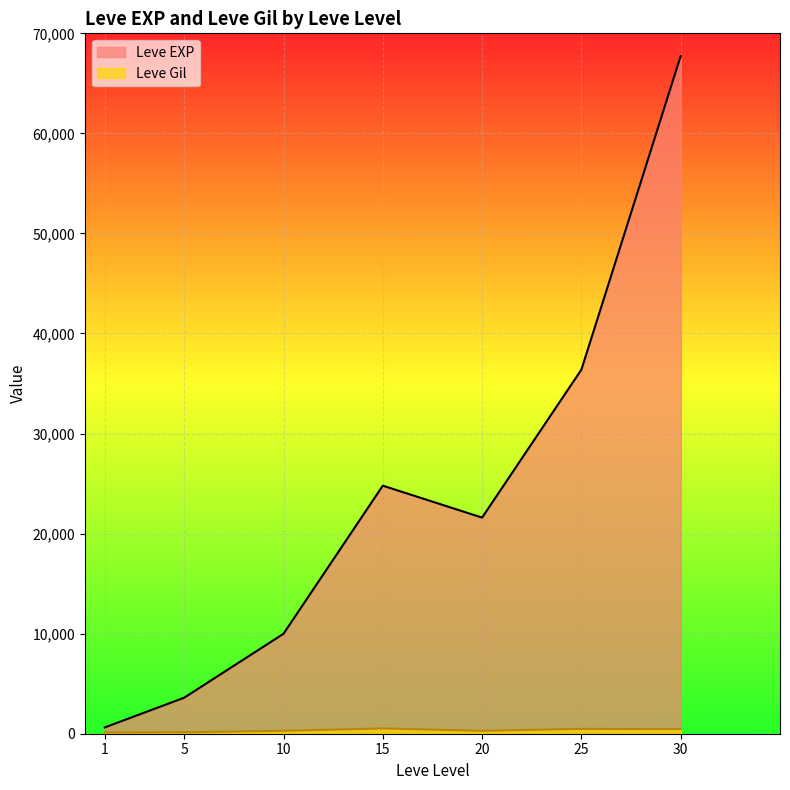

At 1, list the series in order from largest to smallest.

Leve EXP, Leve Gil